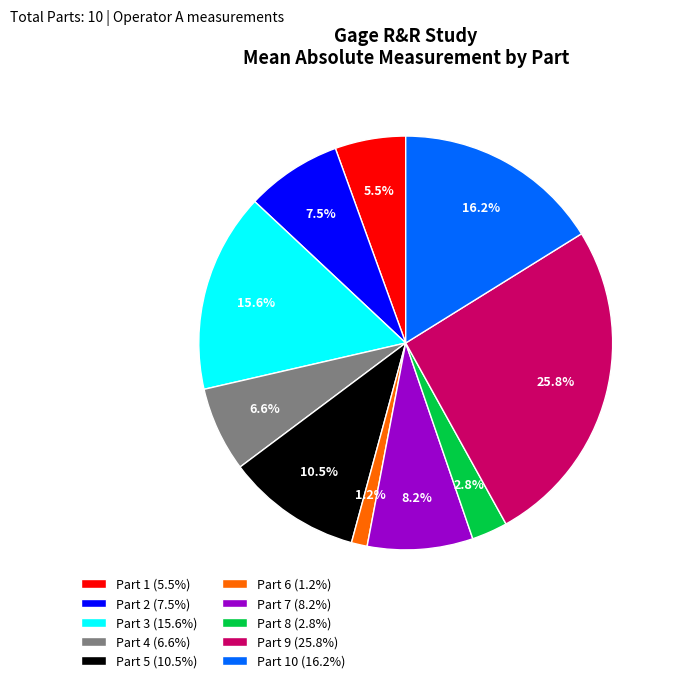

Which slice is the largest?

Part 9 (25.8%)